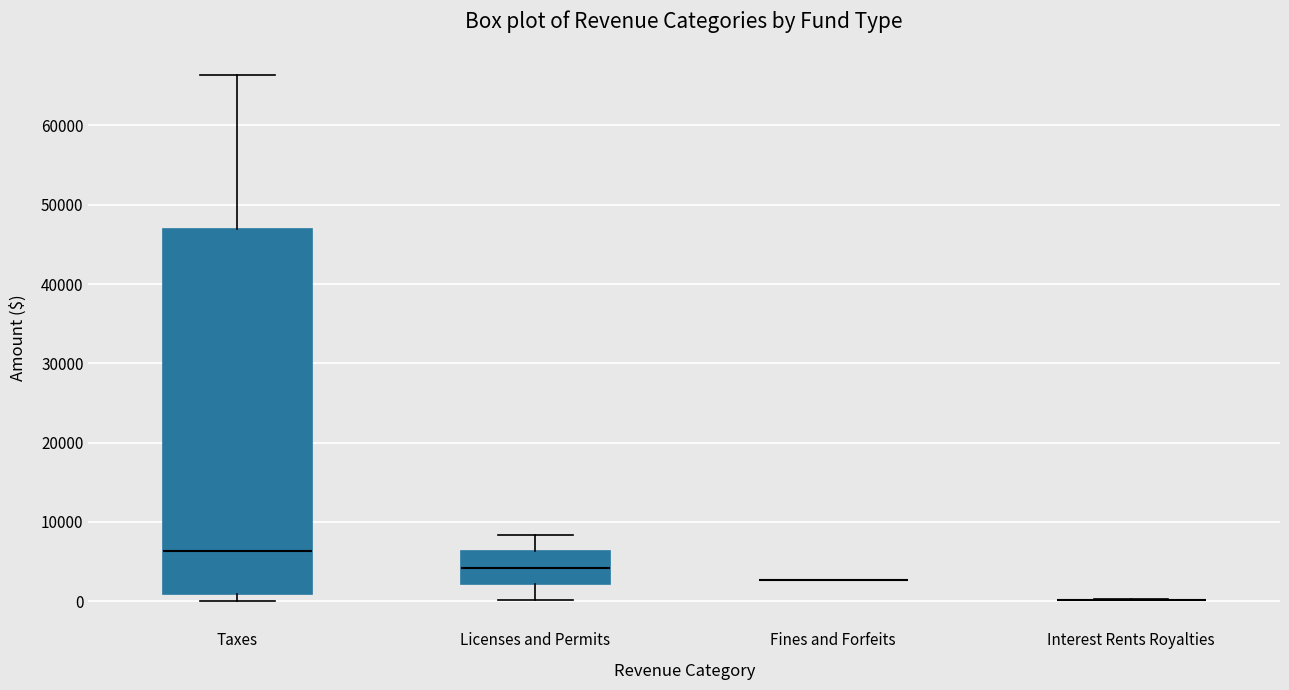

Reading left to right, transcribe this box plot: for each box, give where its median line is, the range the box spans, and where its two whiskers end, as read against the y-axis. The values are not printed on the chart, so give them approximately, as read against the axis.

Taxes: median 6000, box 1000 to 47000, whiskers 0 to 66000
Licenses and Permits: median 4000, box 2000 to 6000, whiskers 0 to 8000
Fines and Forfeits: box collapsed to a line at 3000, whiskers 3000 to 3000
Interest Rents Royalties: box collapsed to a line at 0, whiskers 0 to 0